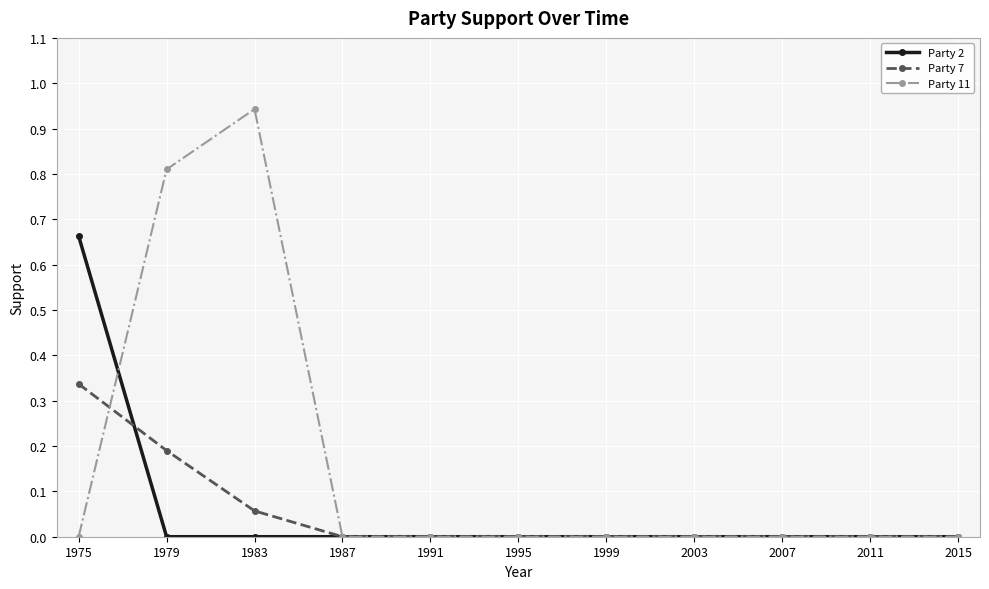

Count the number of categories in the chart.

11